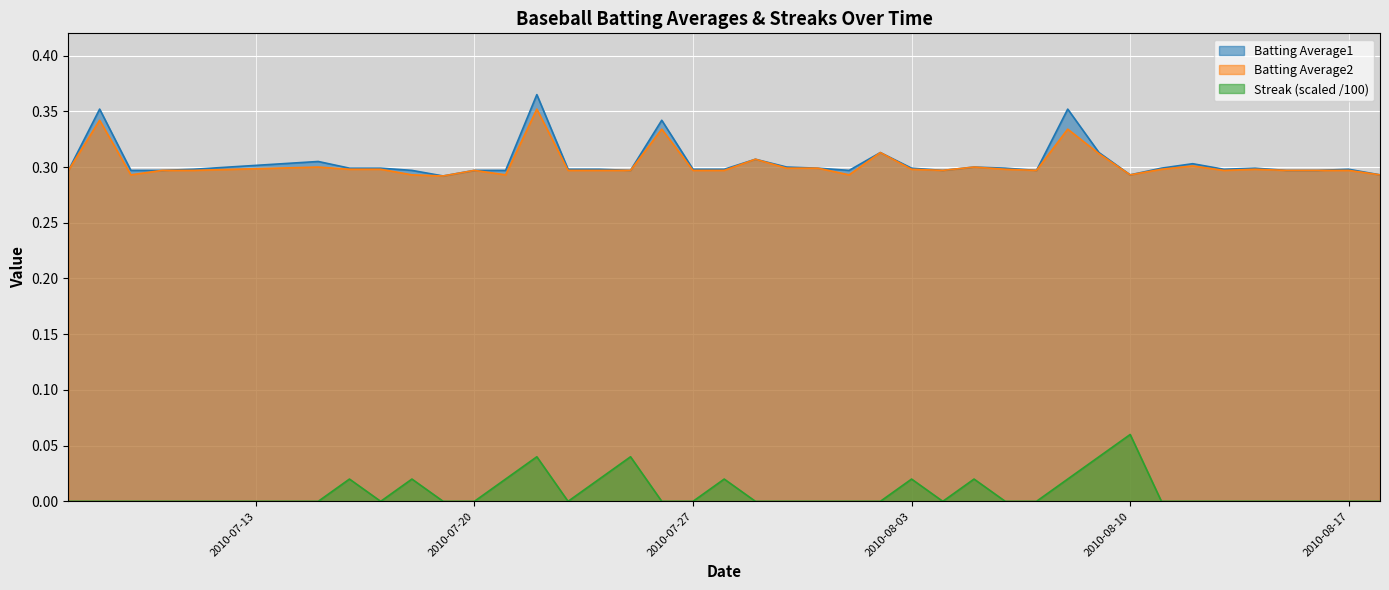

At which category is the sum across all series the highest?

2010-07-22